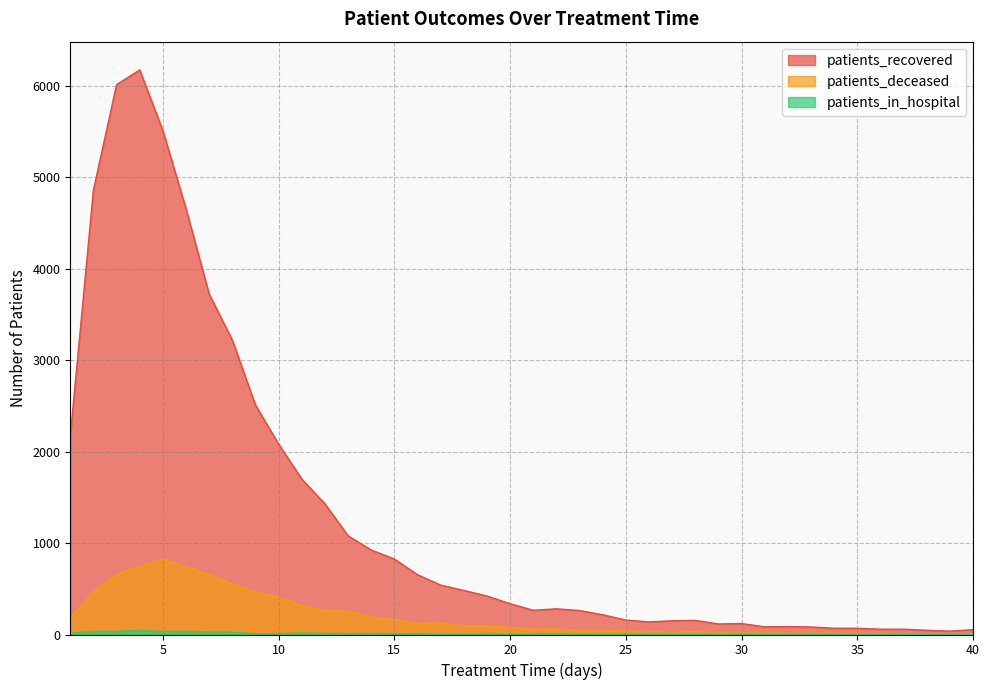

What is the difference between the patients_deceased values at 26 and 22?

28